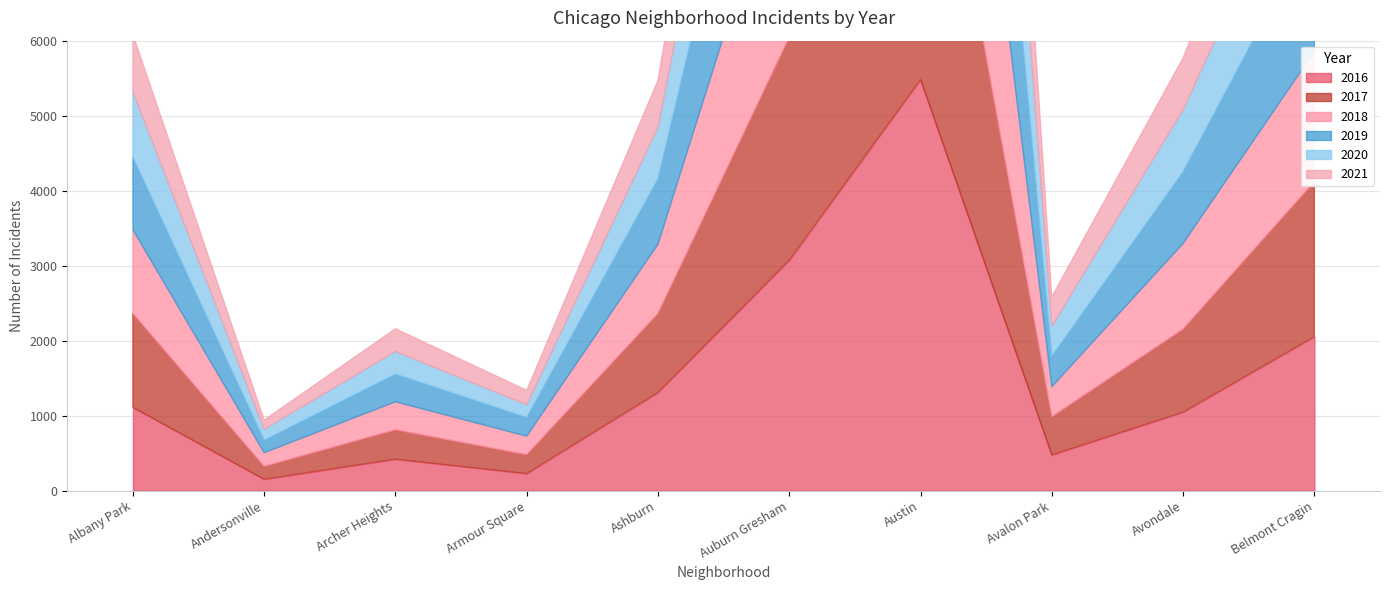

At how many categories does at least one series exceed 823?

6